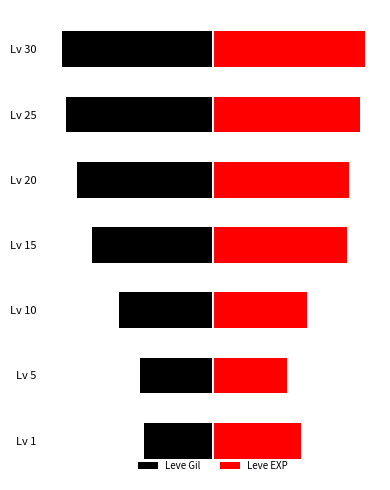

What is the difference between the maximum and second lowest values in the Leve Gil series?

45.4